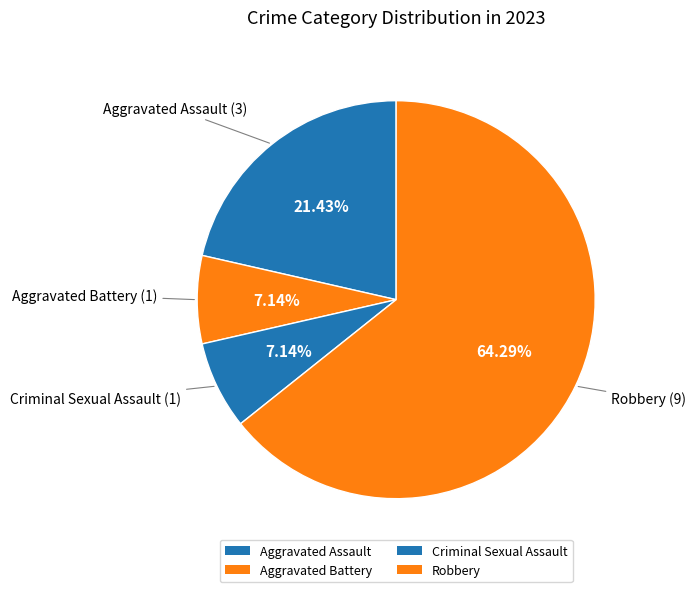

How many slices are in this pie chart?

4